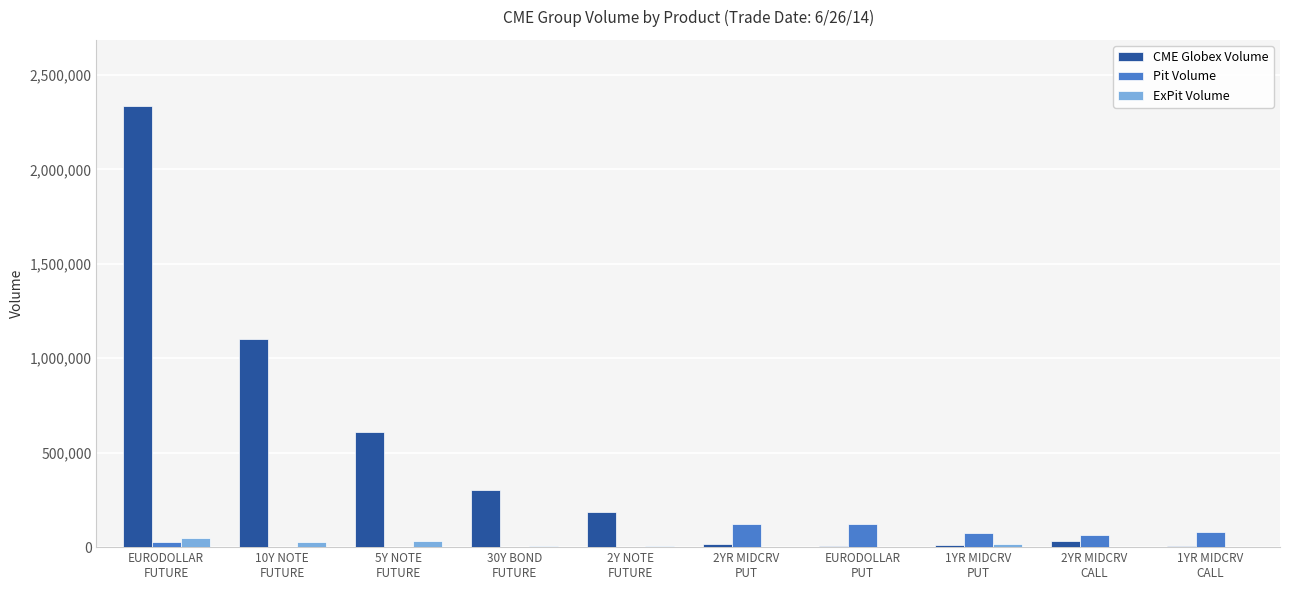

Where does the Pit Volume series first go above 64300?

2YR MIDCRV
PUT